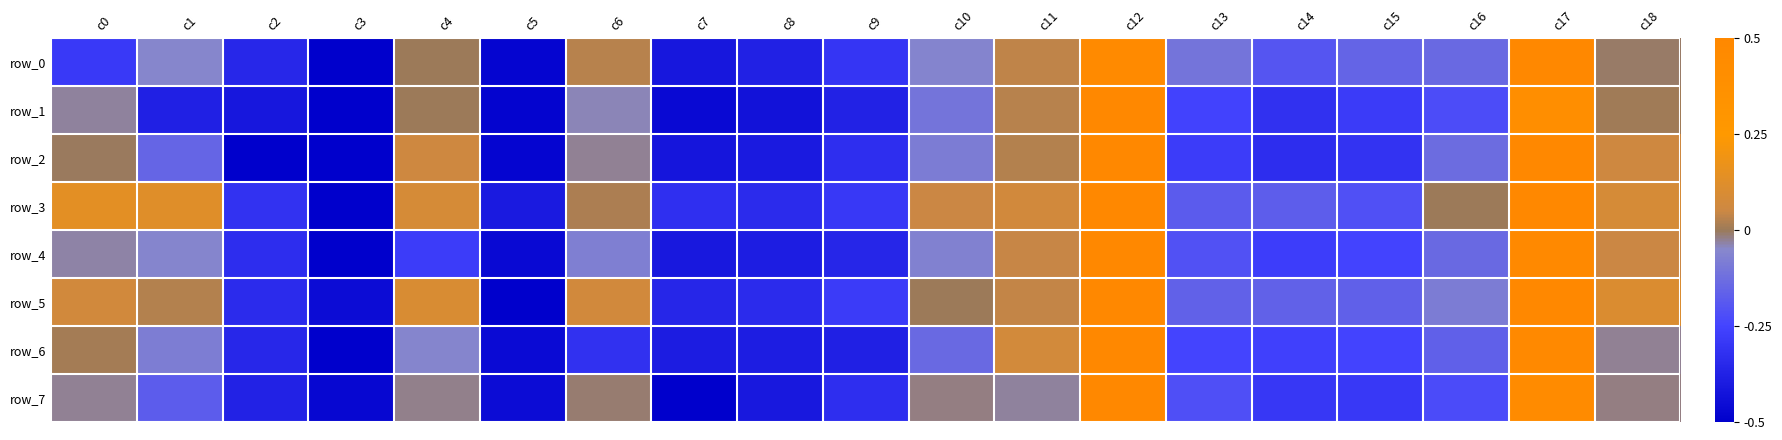

What is the maximum value for row_6?

1.0